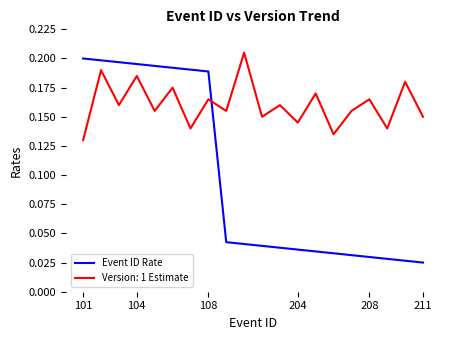

Which series has the largest total across all categories?

Version: 1 Estimate